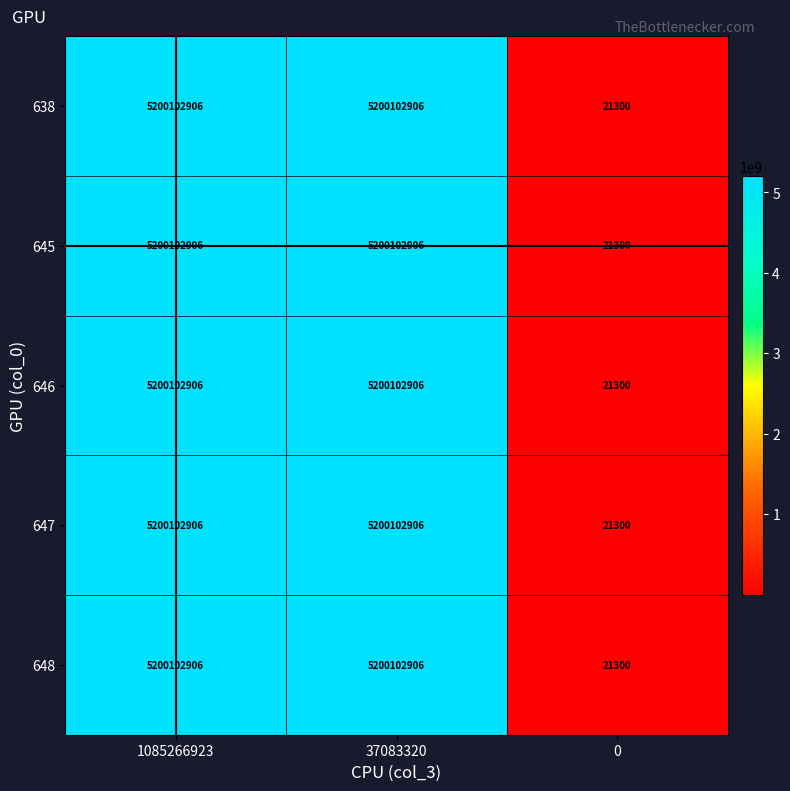

Reading left to right, what are all the values shown in this chart?

638: 1085266923=5200102906	37083320=5200102906	0=21300
645: 1085266923=5200102906	37083320=5200102906	0=21300
646: 1085266923=5200102906	37083320=5200102906	0=21300
647: 1085266923=5200102906	37083320=5200102906	0=21300
648: 1085266923=5200102906	37083320=5200102906	0=21300